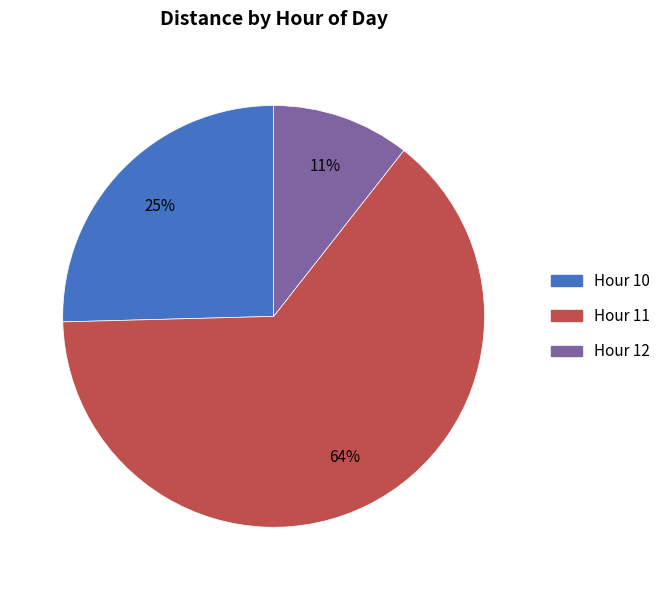

How many slices are in this pie chart?

3